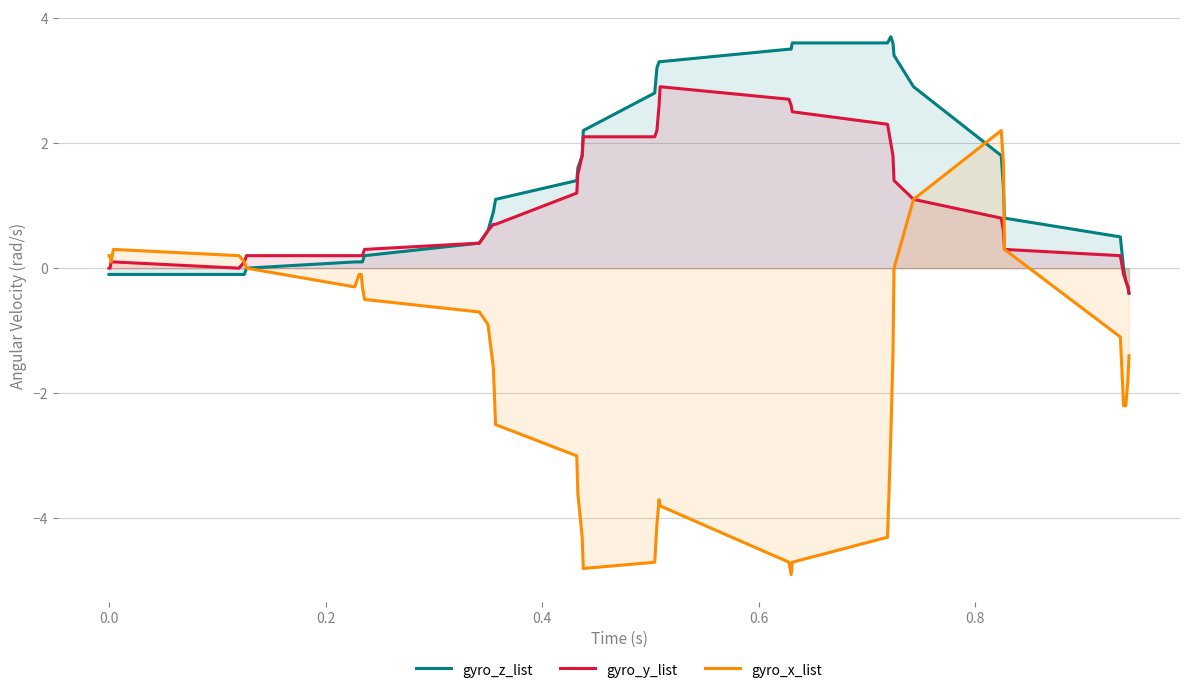

Reading left to right, list all the values displayed in this chart.

gyro_z_list: -0.1	-0.1	-0.1	-0.1	-0.1	-0.1	-0.0	0.1	0.1	0.1	0.1	0.2	0.4	0.6	0.9	1.1	1.4	1.6	1.8	2.2	2.8	3.2	3.3	3.3	3.5	3.5	3.6	3.6	3.7	3.6	3.4	2.9	1.8	1.3	0.8	0.5	0.0	-0.2	-0.3	-0.4
gyro_y_list: 0.0	0.0	0.1	0.1	-0.0	0.1	0.2	0.2	0.2	0.2	0.2	0.3	0.4	0.6	0.7	0.7	1.2	1.5	1.8	2.1	2.1	2.2	2.6	2.9	2.7	2.6	2.5	2.3	2.0	1.8	1.4	1.1	0.8	0.6	0.3	0.2	-0.1	-0.2	-0.3	-0.4
gyro_x_list: 0.2	0.2	0.1	0.3	0.2	0.1	-0.0	-0.3	-0.1	-0.1	-0.3	-0.5	-0.7	-0.9	-1.6	-2.5	-3.0	-3.6	-4.3	-4.8	-4.7	-4.1	-3.7	-3.8	-4.7	-4.9	-4.7	-4.3	-2.7	-1.4	0.0	1.1	2.2	1.7	0.3	-1.1	-2.2	-2.2	-1.8	-1.4